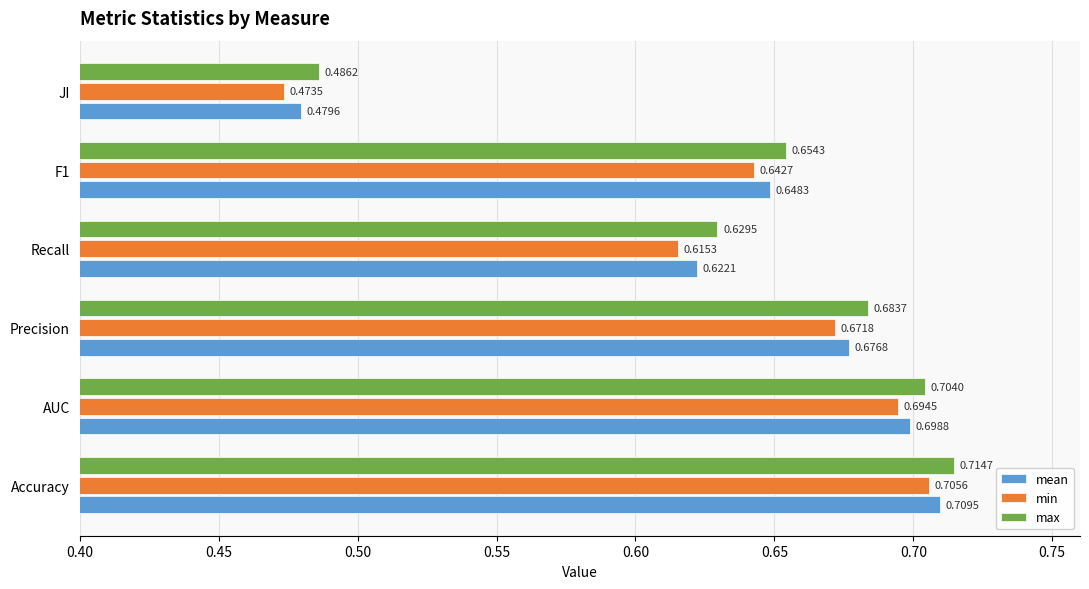

Between Accuracy and JI, which series saw the biggest shift?

min